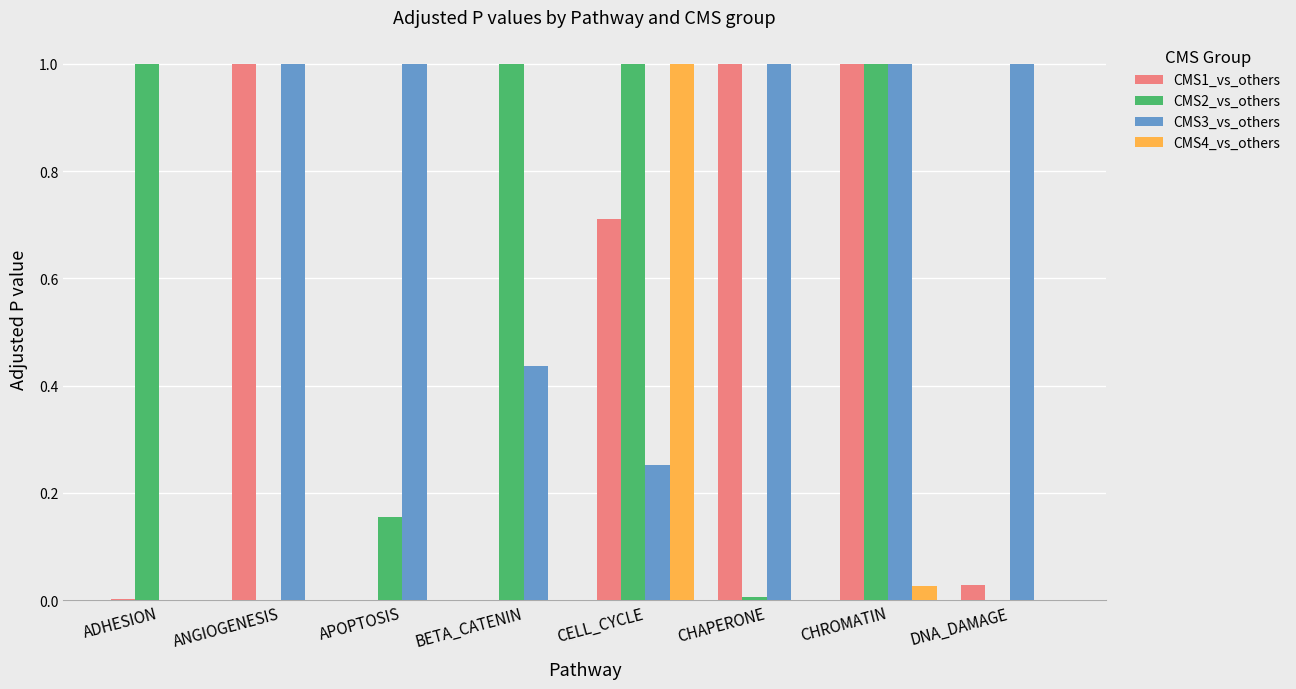

Count the number of data series in this chart.

4